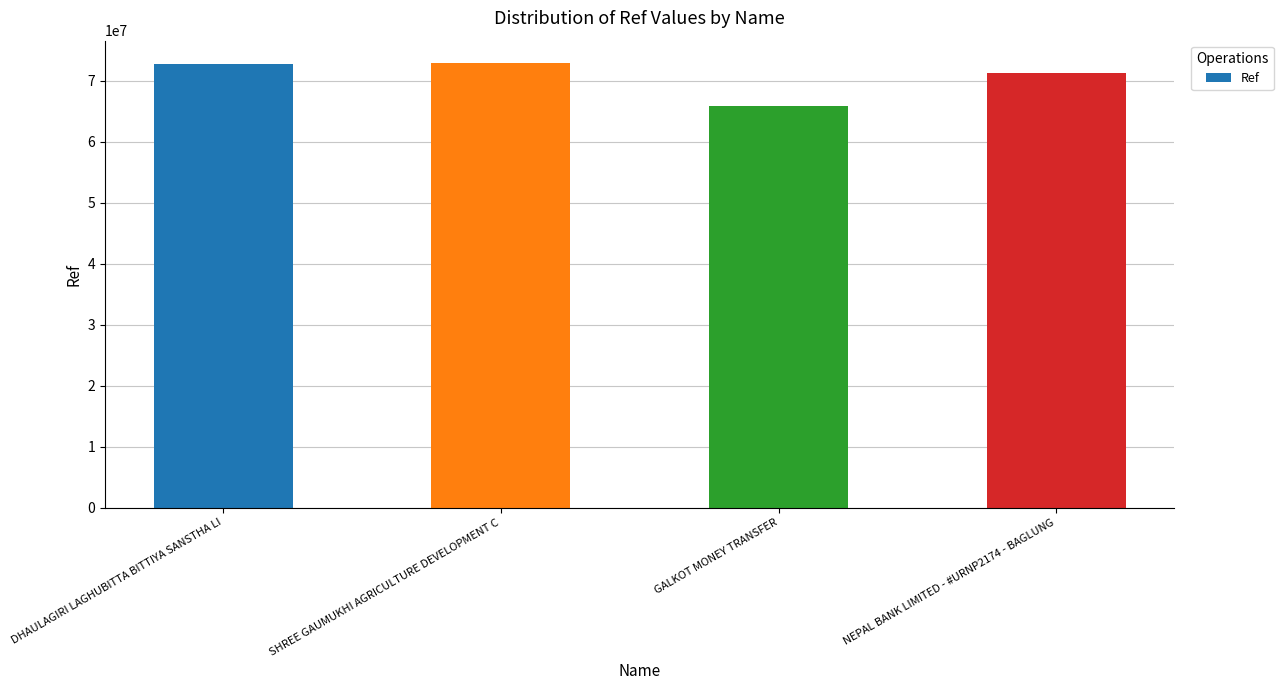

What is the approximate value at SHREE GAUMUKHI AGRICULTURE DEVELOPMENT C?

72924033